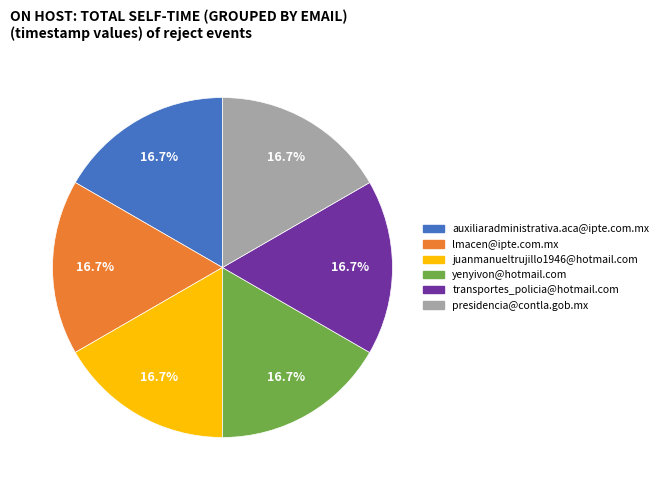

Is lmacen@ipte.com.mx the majority of the pie?

No